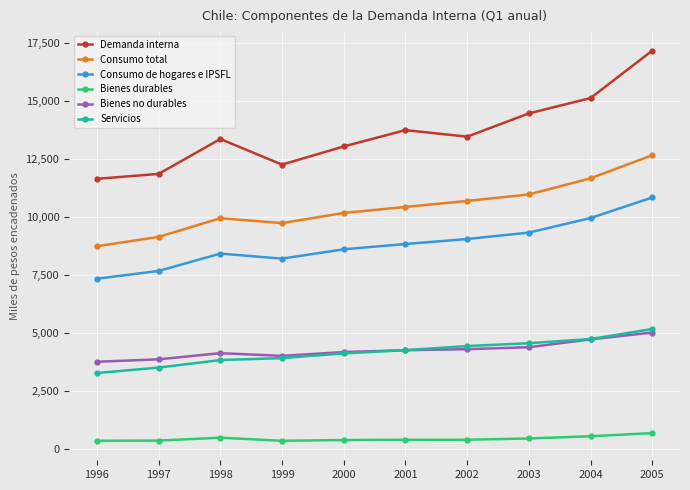

True or false: Consumo de hogares e IPSFL and Demanda interna intersect in this chart.

False